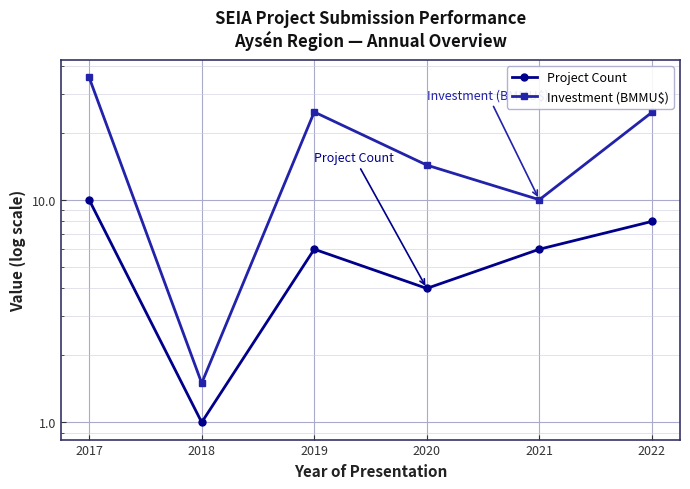

How many lines are shown in the chart?

2